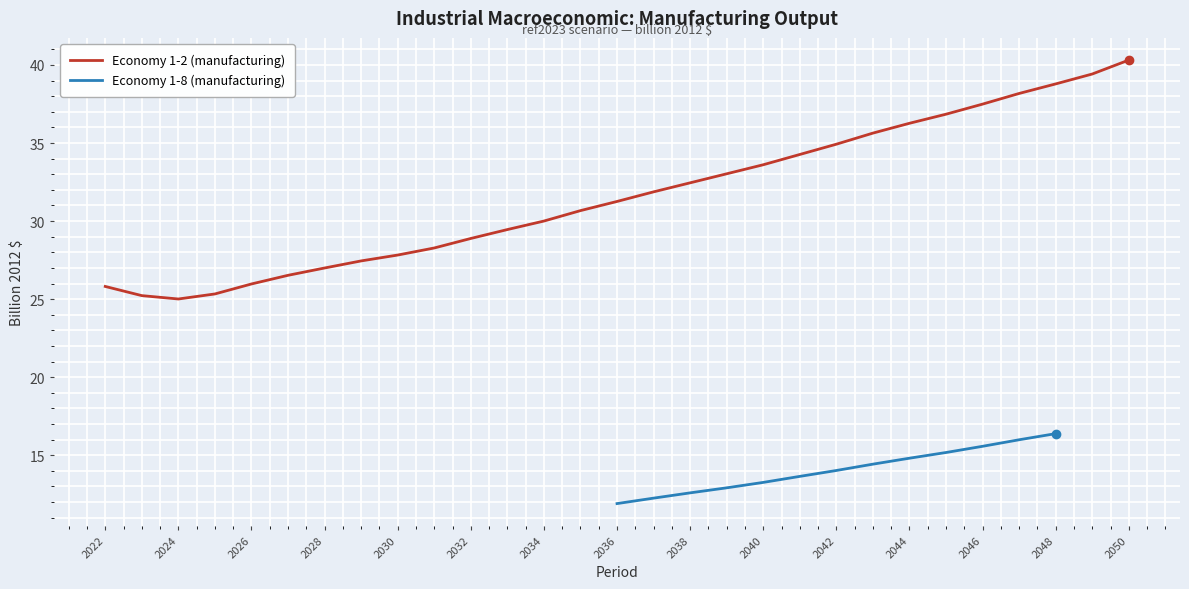

What is the minimum value shown in the chart?

25.0